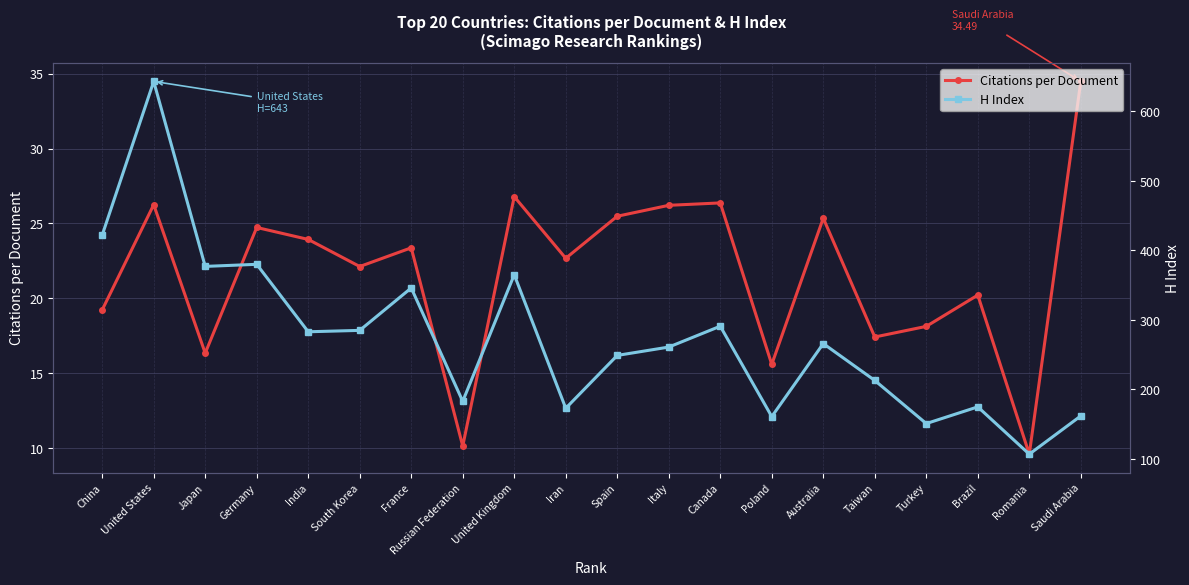

Which has a higher value, Poland or Turkey?

Turkey